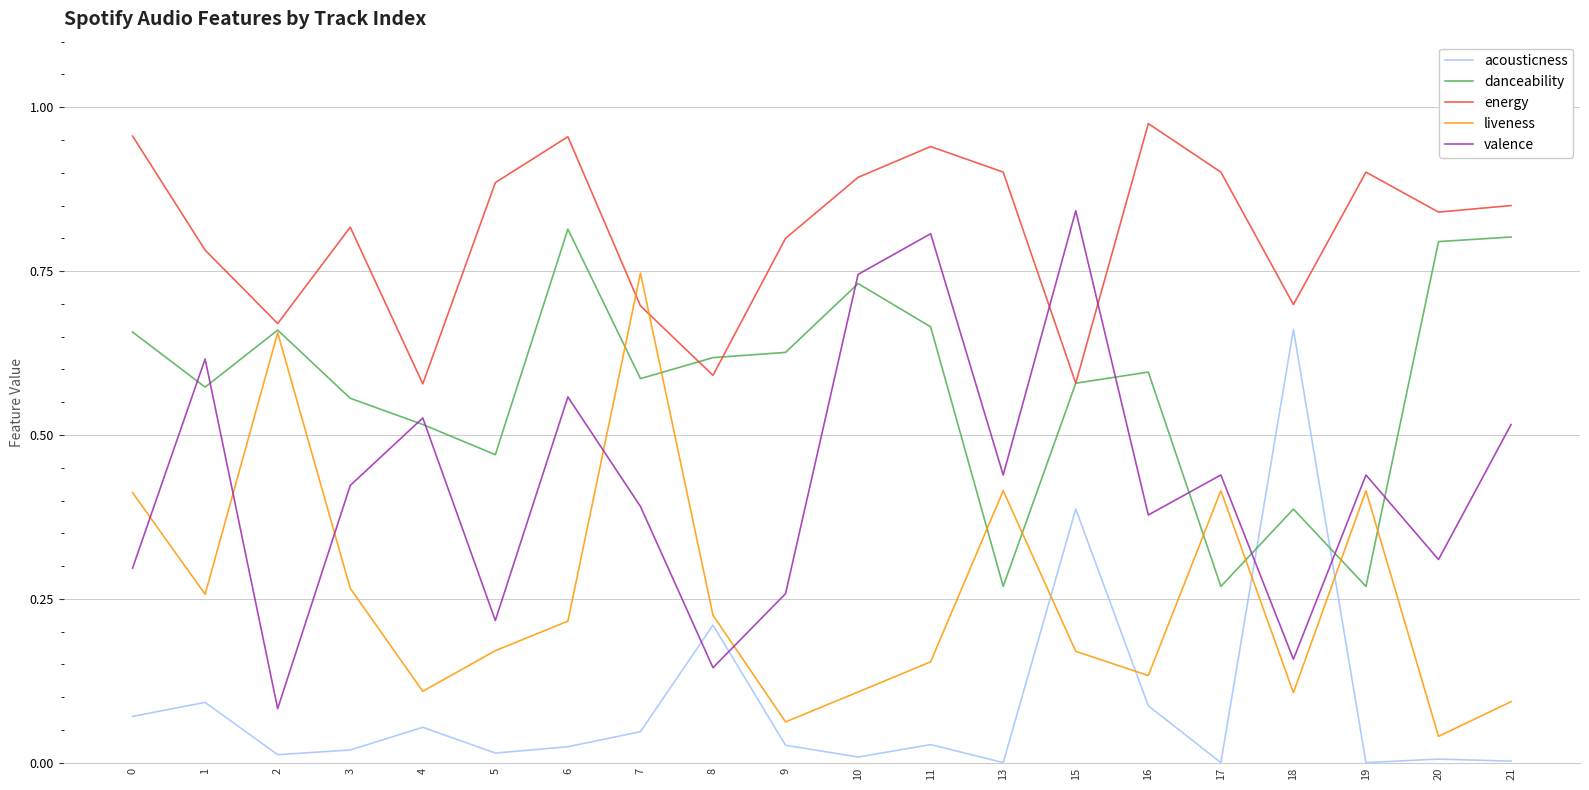

Is it true that valence equals 0.2 at 18?

True